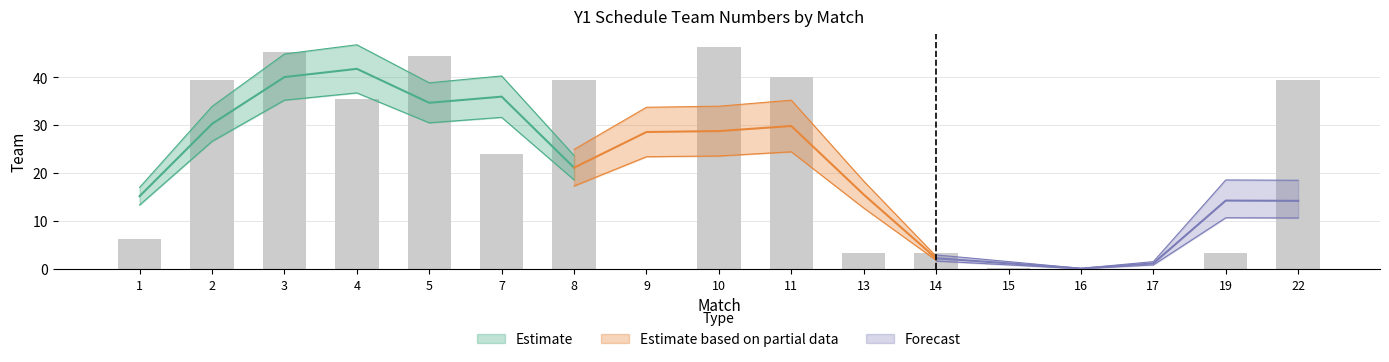

What is the change in value from 8 to 11?

+0.6